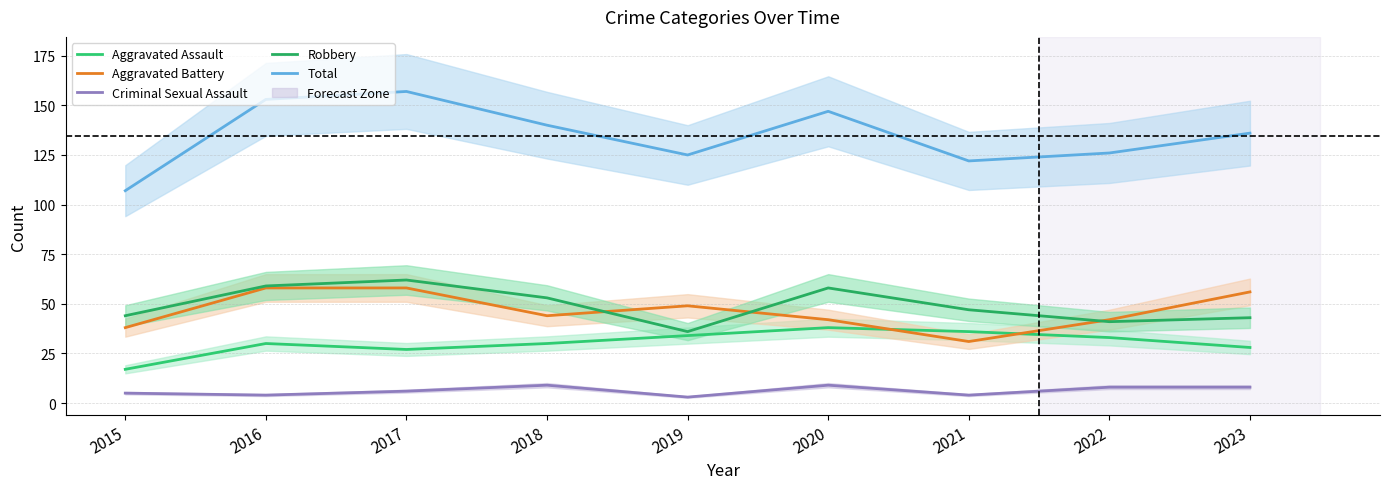

True or false: Total has more than 1 interior local peaks.

True